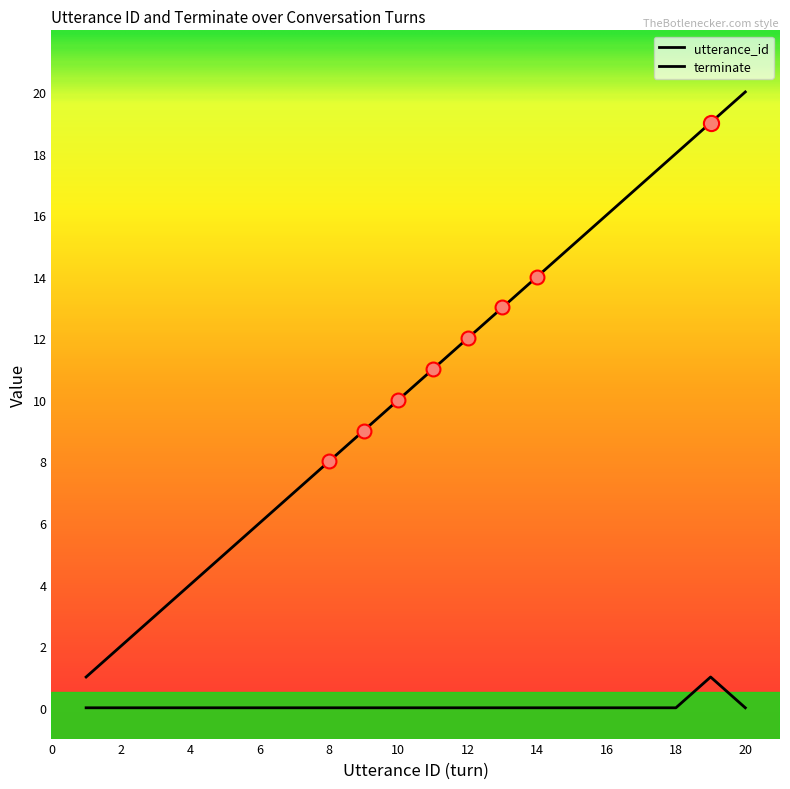

How many distinct data groups are displayed?

2